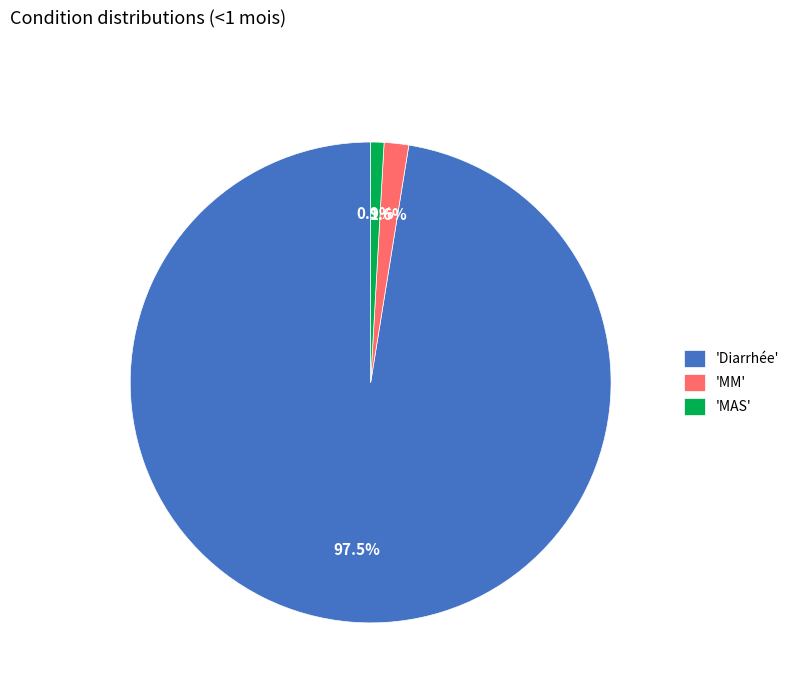

Which category has the smallest portion of the pie?

'MAS'